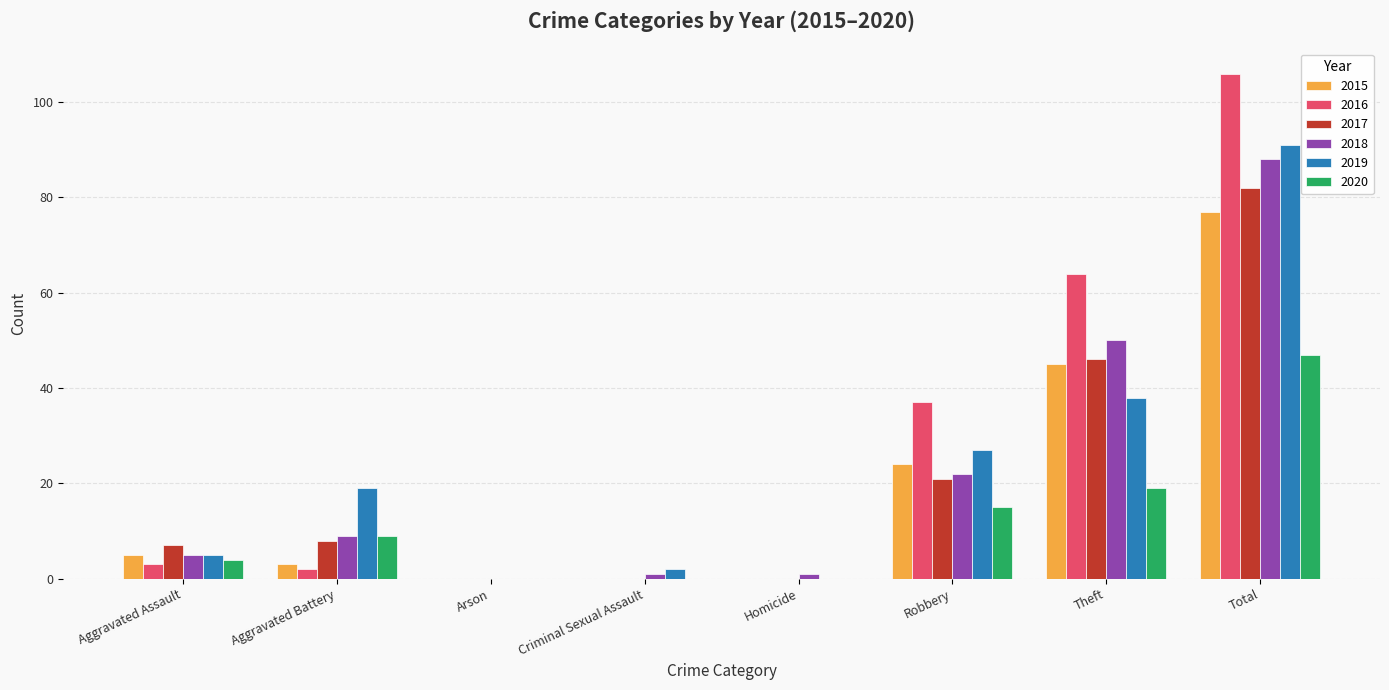

What is the highest value of the 2018 series?

88